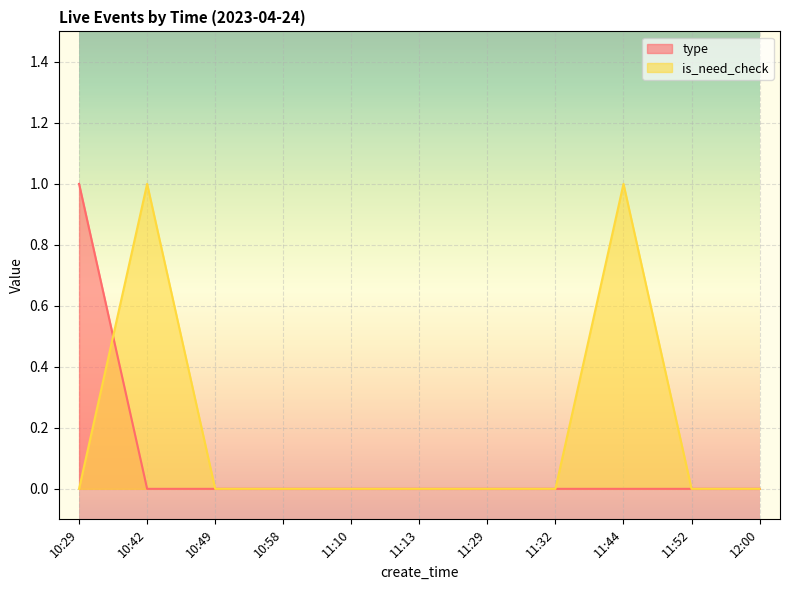

After their last crossing, which series has the higher values: is_need_check or type?

is_need_check